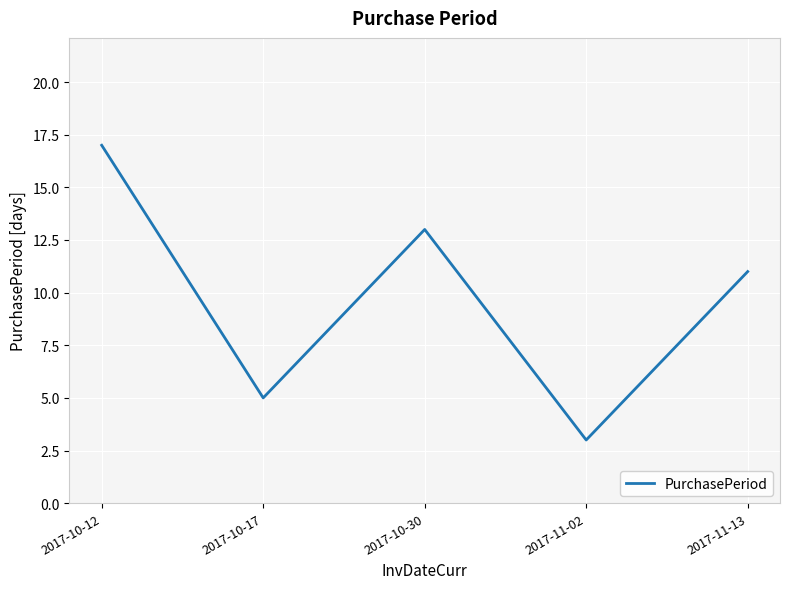

Is it true that the value at 2017-10-30 is 13?

True